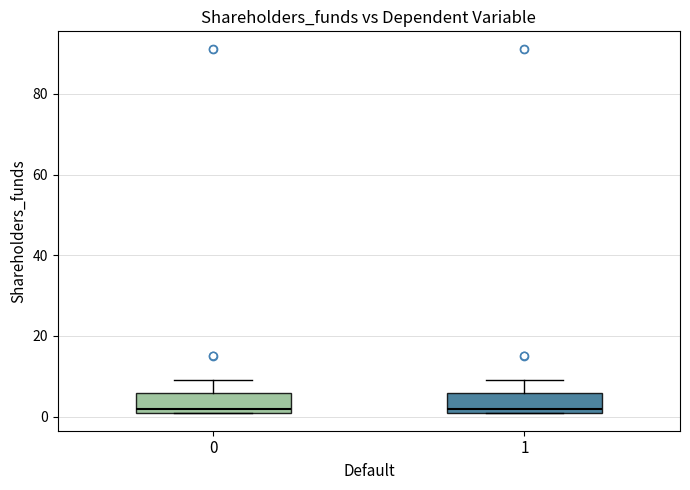

Reading left to right, transcribe this box plot: for each box, give where its median line is, the range the box spans, and where its two whiskers end, as read against the y-axis. The values are not printed on the chart, so give them approximately, as read against the axis.

0: median 2 (just above the box's lower edge), box 2 to 6, whiskers 2 to 10
1: median 2 (just above the box's lower edge), box 2 to 6, whiskers 2 to 10